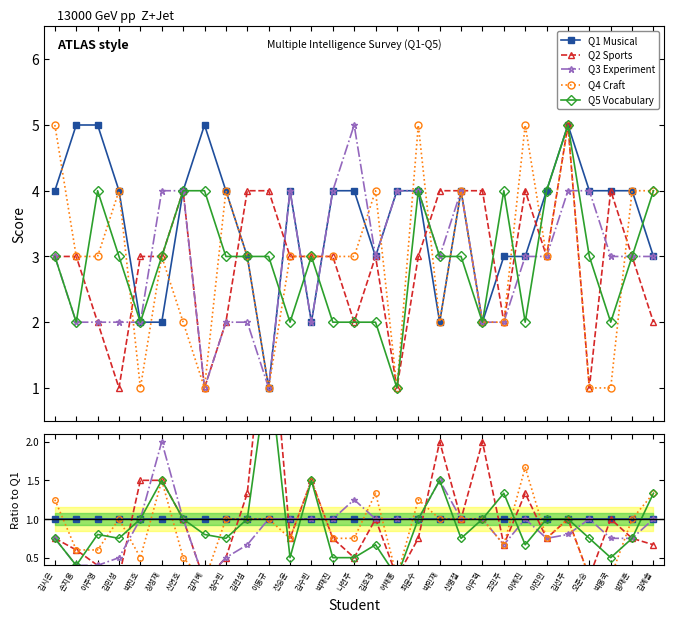

True or false: Q4 Craft has more than 0 points higher than both neighbors.

True